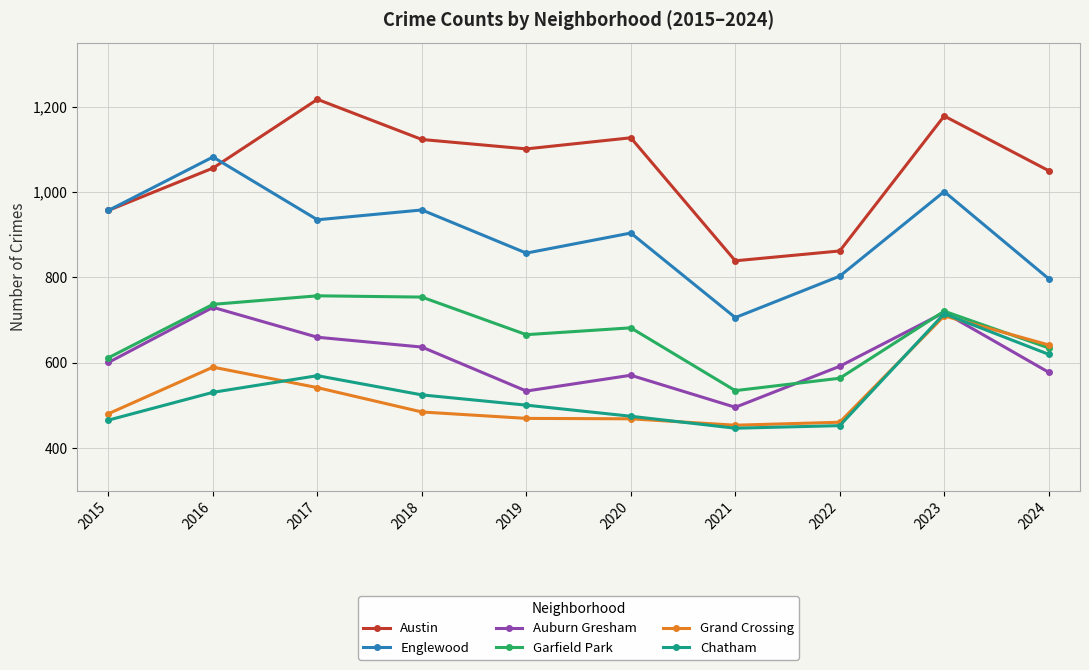

True or false: Austin and Auburn Gresham intersect in this chart.

False